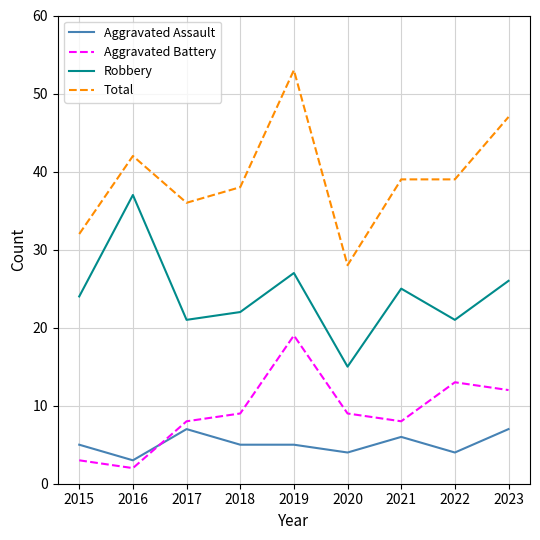

The Aggravated Battery series shows 13 at 2021. True or false?

False